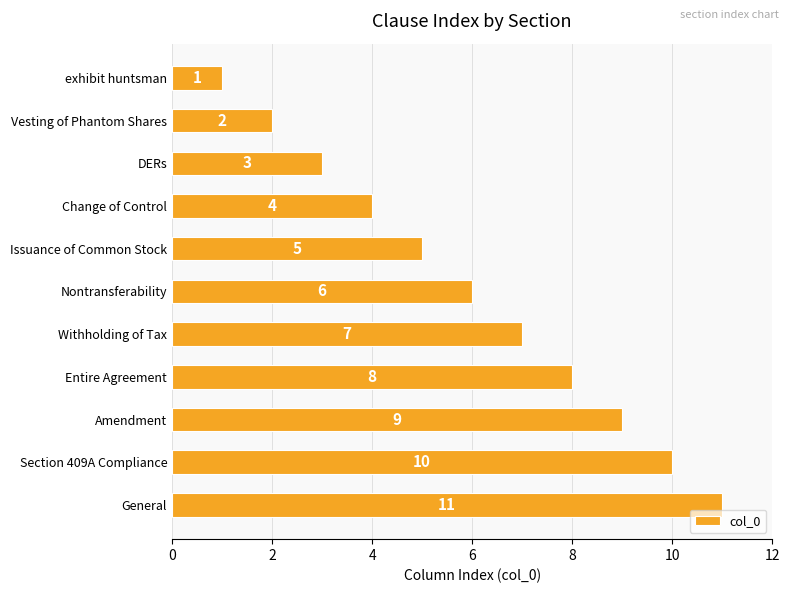

What is the maximum value shown in the chart?

11